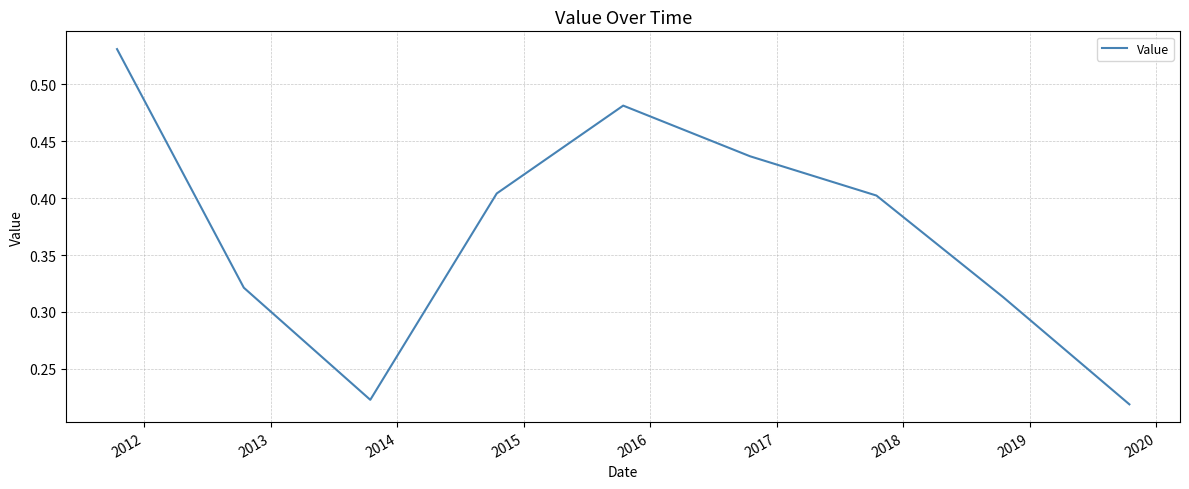

Count the number of data series in this chart.

1